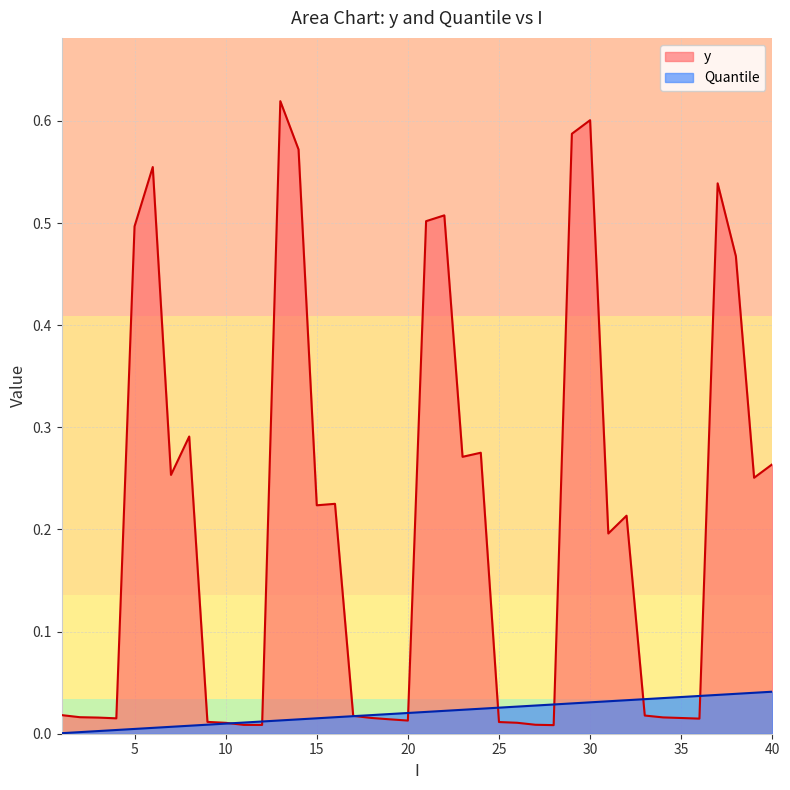

The value of Quantile at 38 is 0.0. True or false?

False